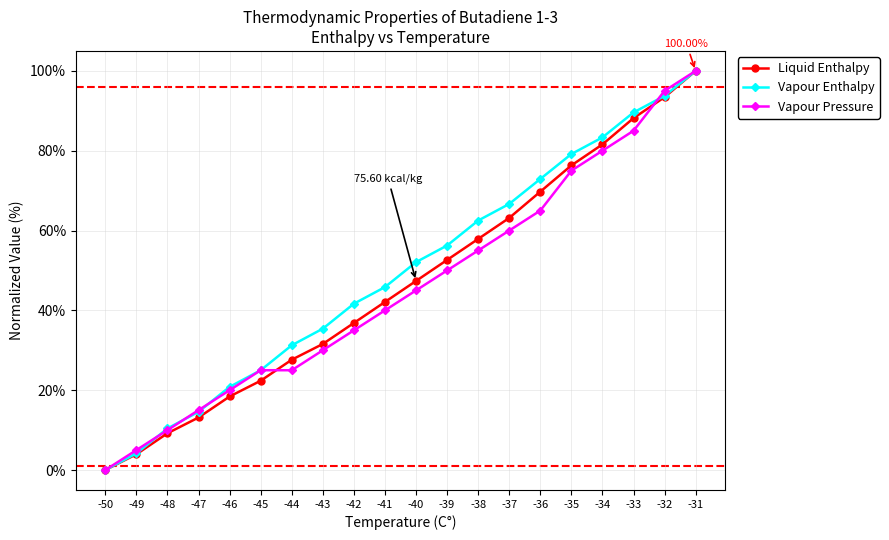

The Liquid Enthalpy series shows 63.4 at -40. True or false?

False